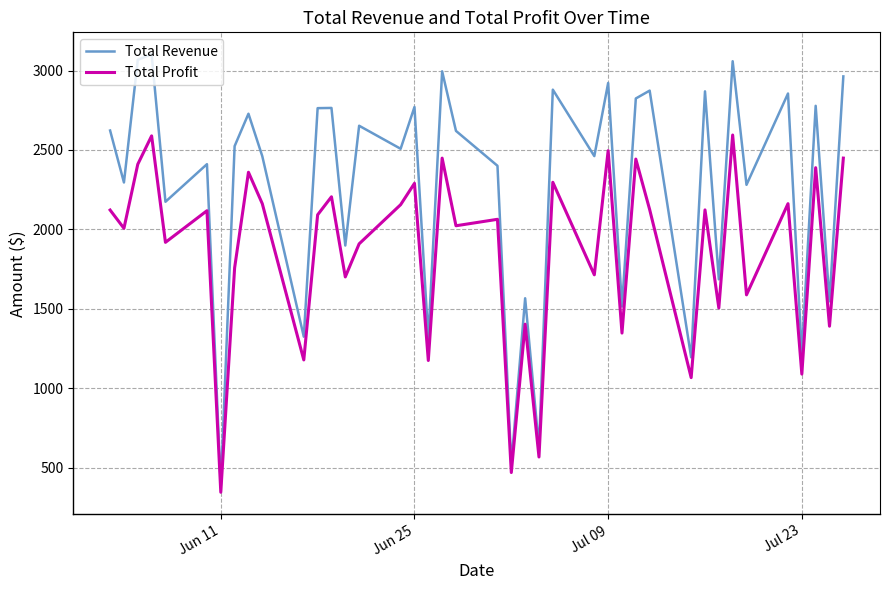

Which series has the largest total across all categories?

Total Revenue